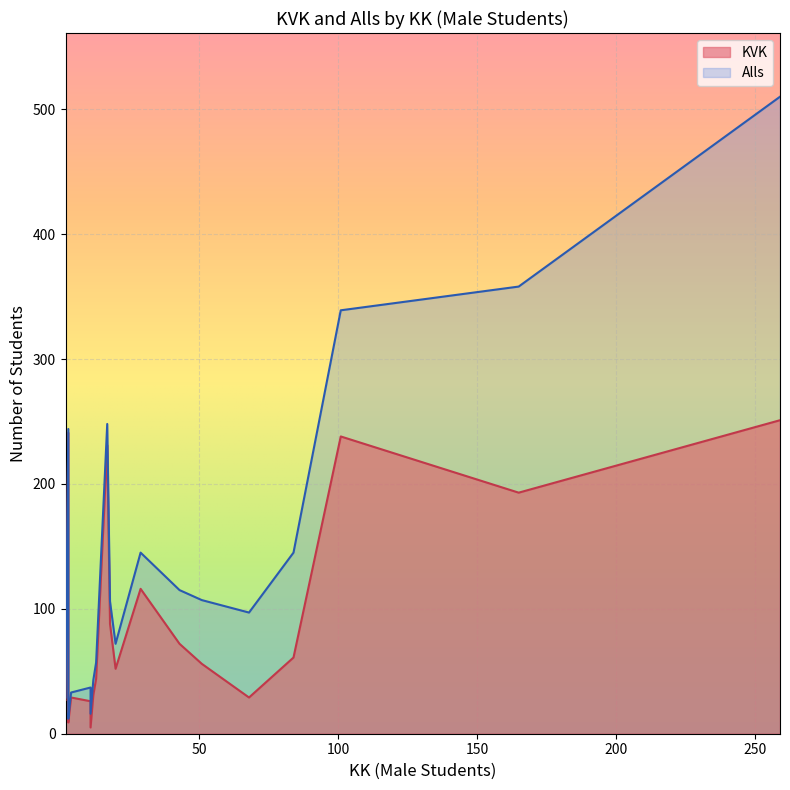

What is the label of the 14th point from the left?

51